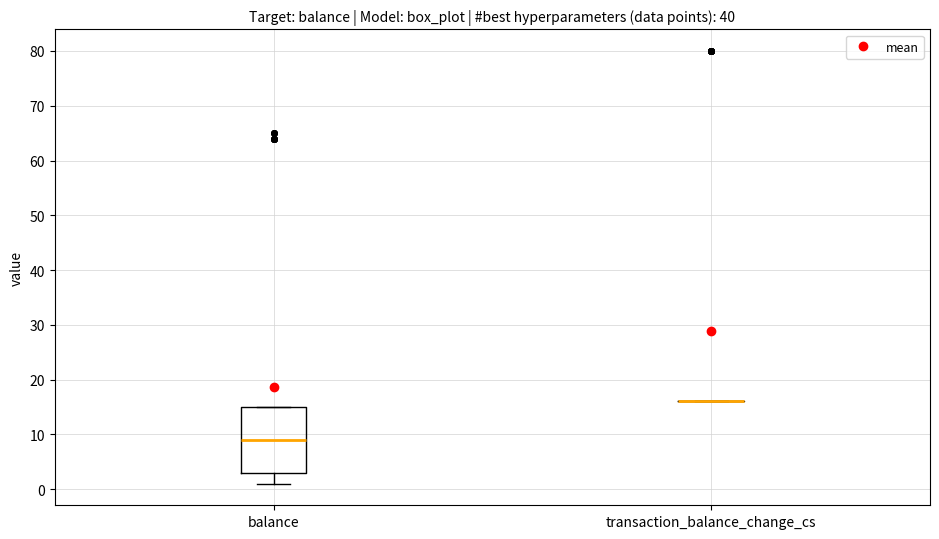

Which box is the tallest, from its lower edge to its upper edge?

balance